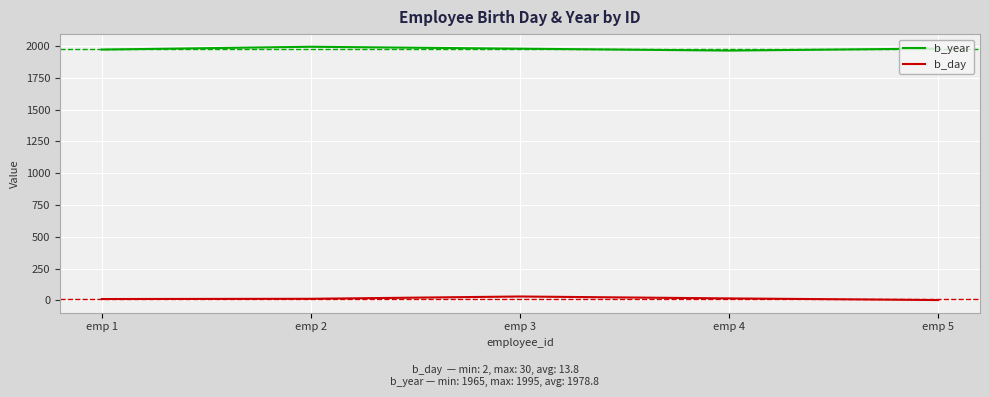

How many lines are shown in the chart?

2